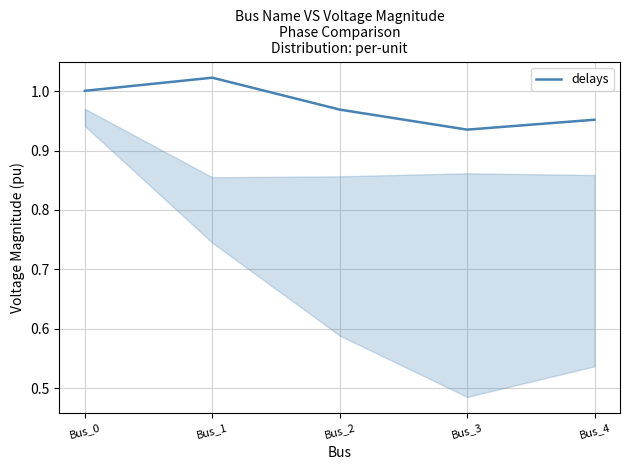

Which label corresponds to the largest value in the chart?

Bus_1